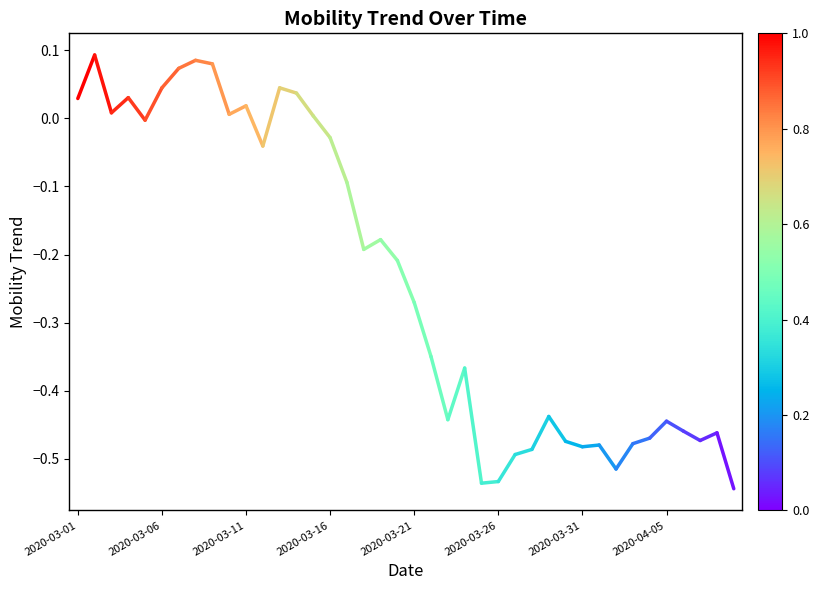

The chart shows a value of 0.0 at 2020-03-01. True or false?

True